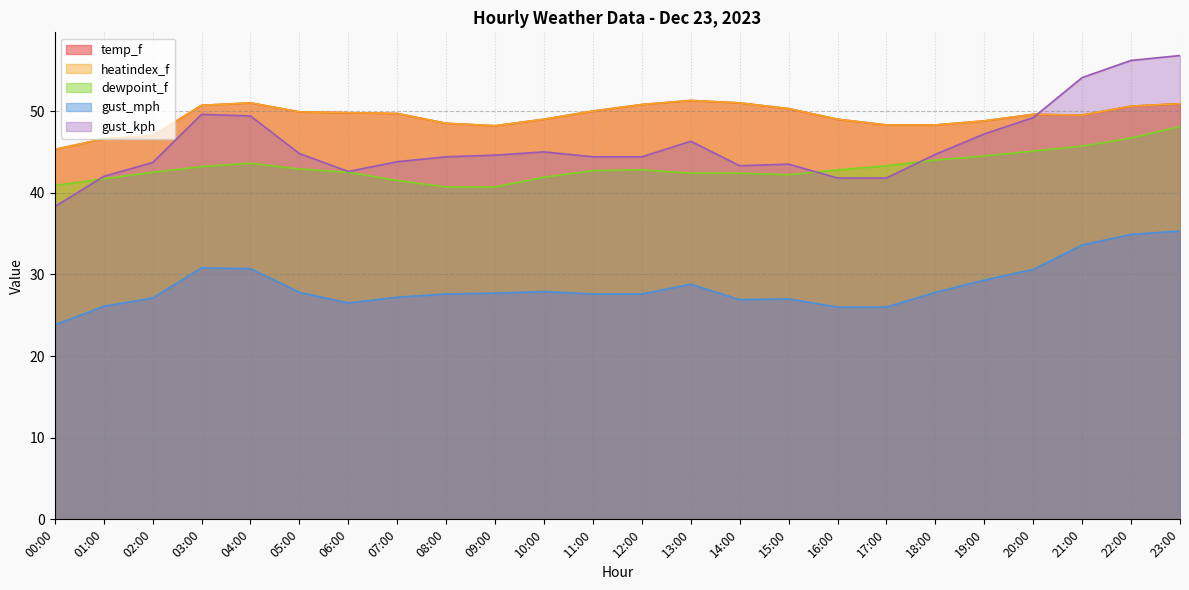

Rank the categories by gust_kph value from lowest to highest.

00:00, 16:00, 17:00, 01:00, 06:00, 14:00, 15:00, 02:00, 07:00, 08:00, 11:00, 12:00, 09:00, 18:00, 05:00, 10:00, 13:00, 19:00, 20:00, 04:00, 03:00, 21:00, 22:00, 23:00